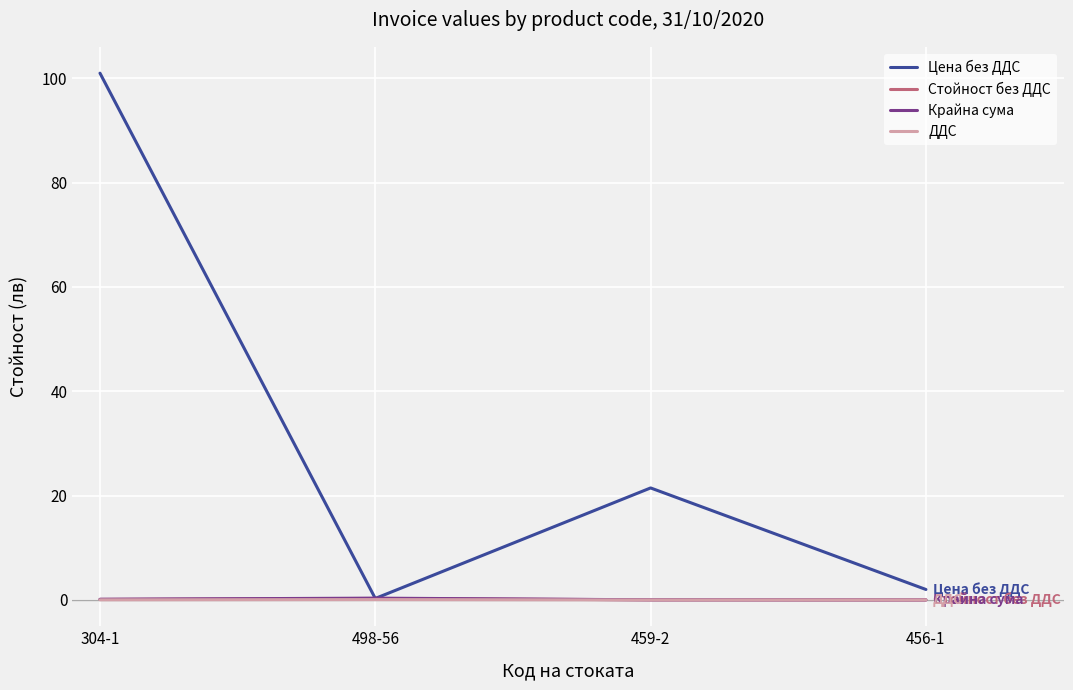

Which series changed the most between 304-1 and 456-1?

Цена без ДДС